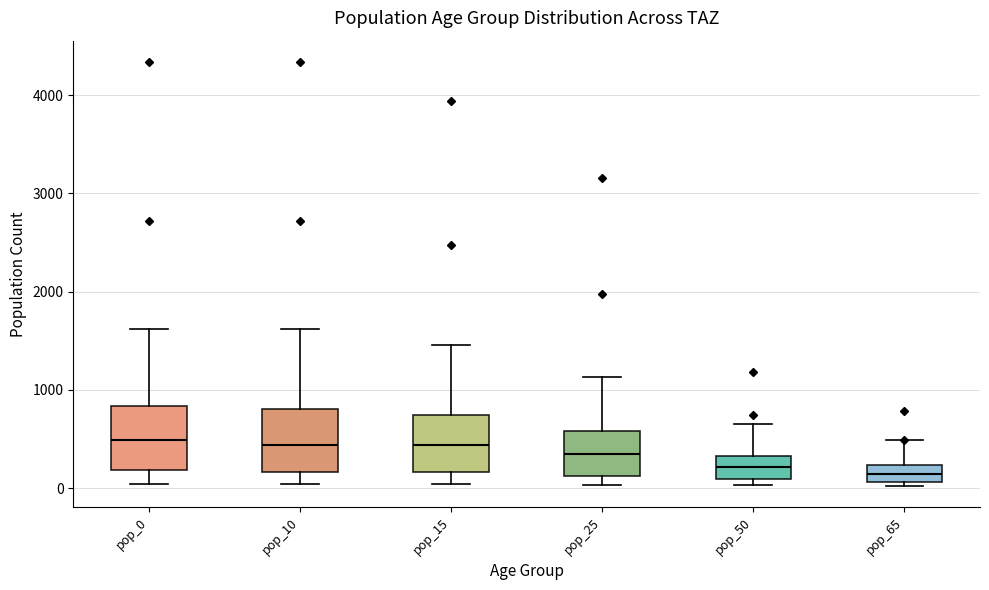

Where does the median line of the box for pop_0 sit on the y-axis? The values are not printed on the chart, so give them approximately, as read against the axis.

500